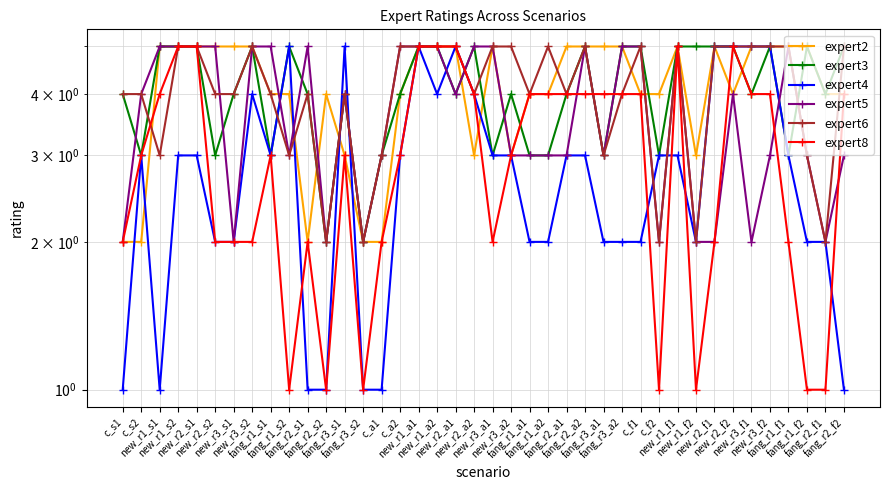

Count the number of data series in this chart.

6